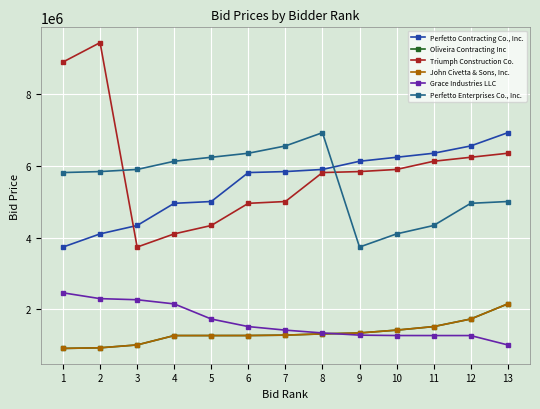

What is the value of the Oliveira Contracting Inc point at the 10th from the left?

1421332